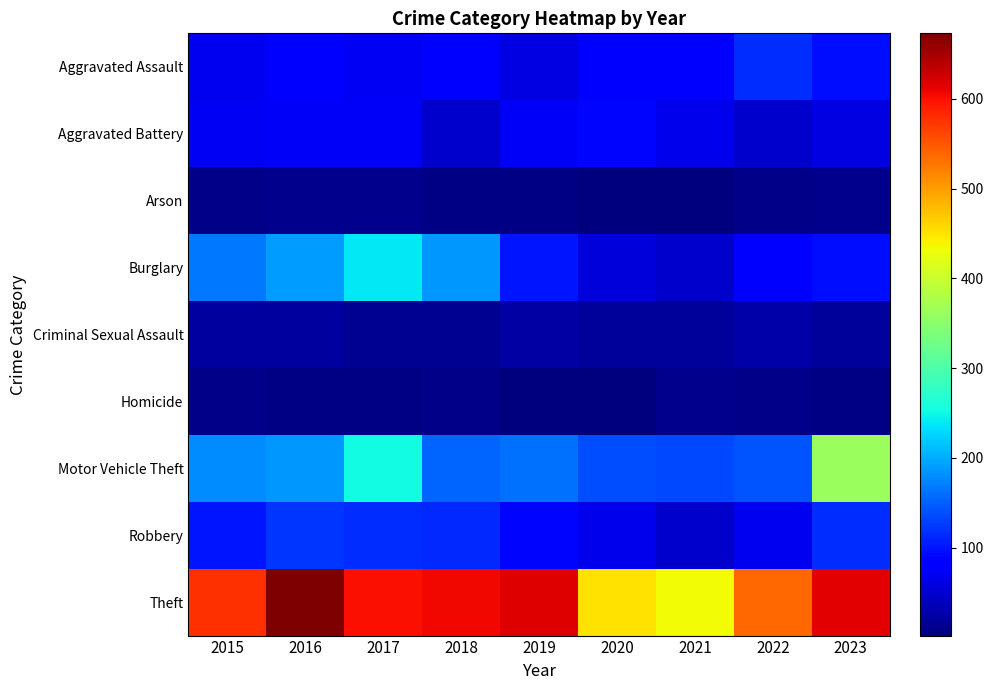

At how many categories does at least one series exceed 164?

9